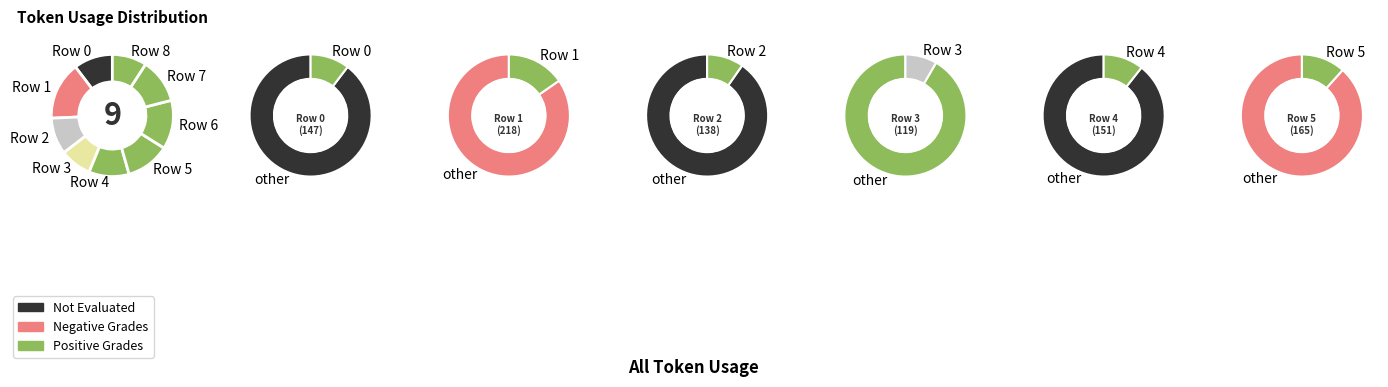

Rank the categories by value from highest to lowest.

Row 1, Row 6, Row 7, Row 5, Row 4, Row 0, Row 2, Row 8, Row 3